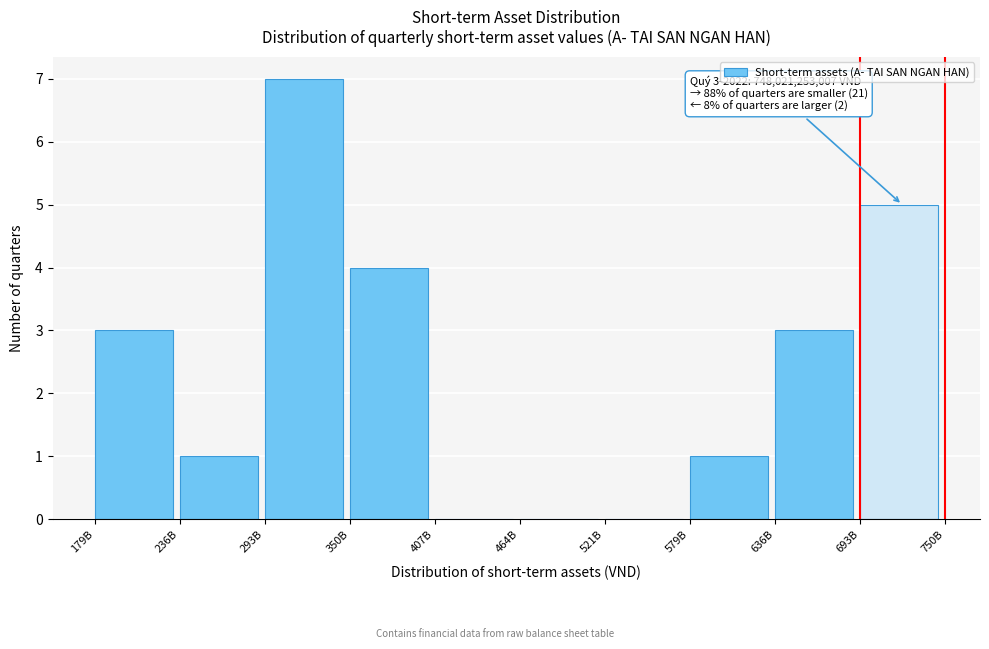

Which category has the highest value across all series?

293B